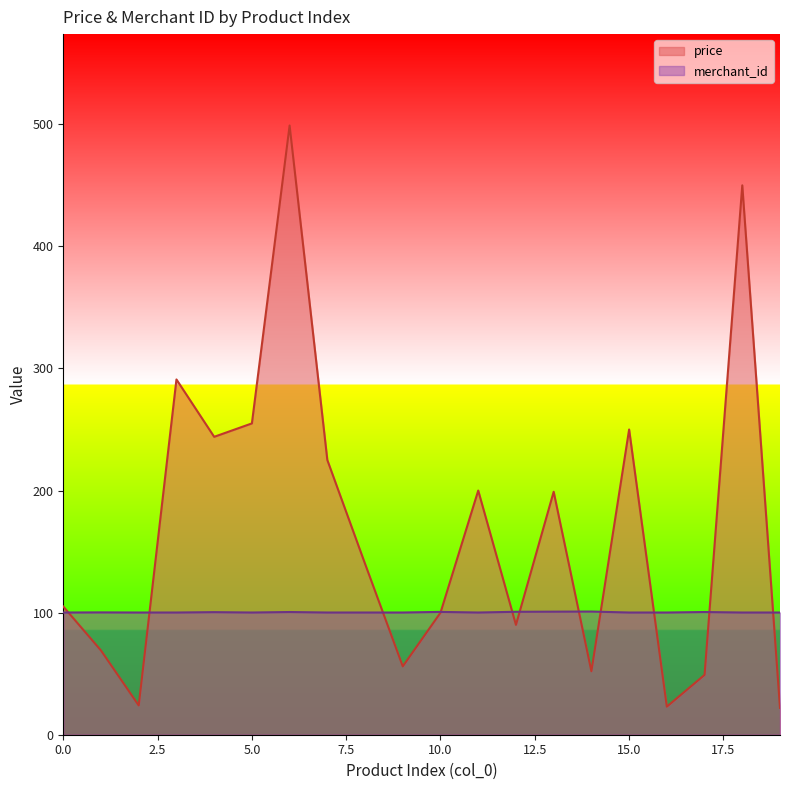

Does the chart display data point markers on the line(s)?

No